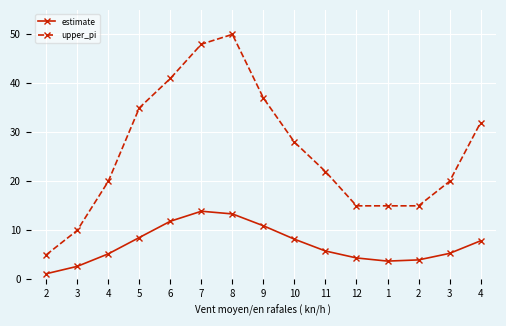

Which category has the highest value in the estimate series?

7